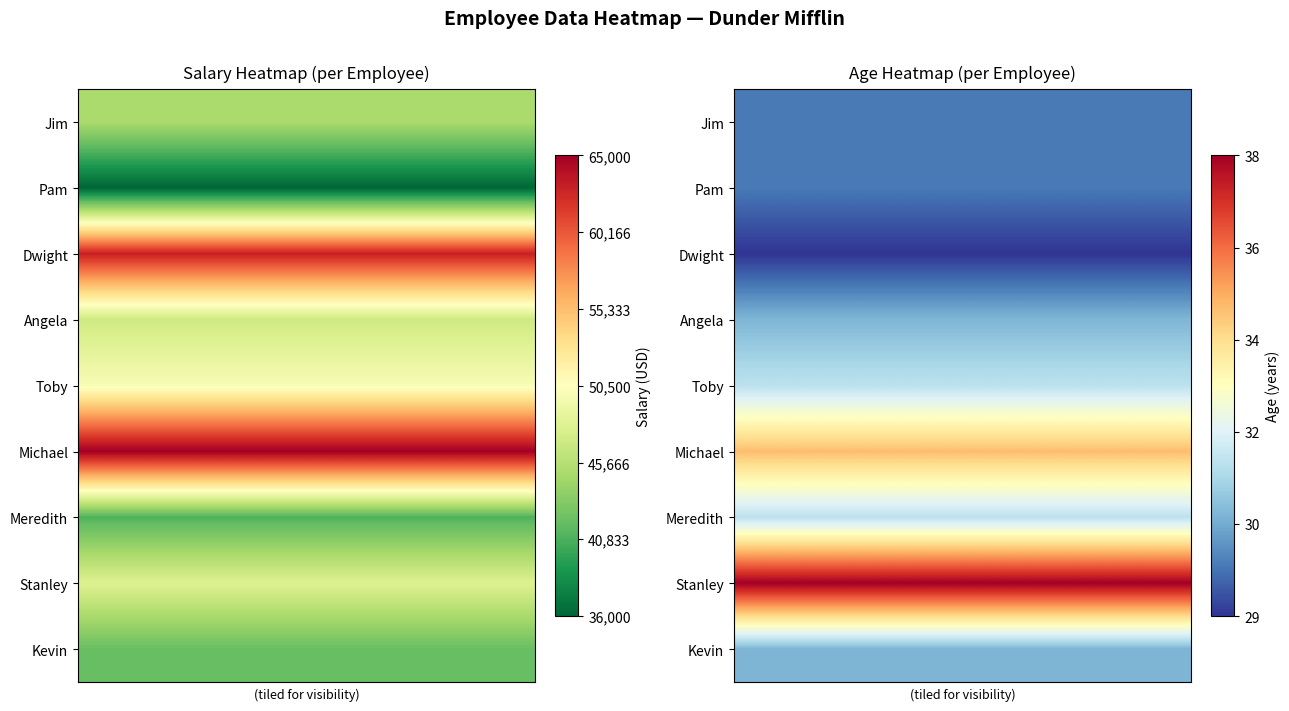

What is the difference between the highest and lowest values at 5?

9